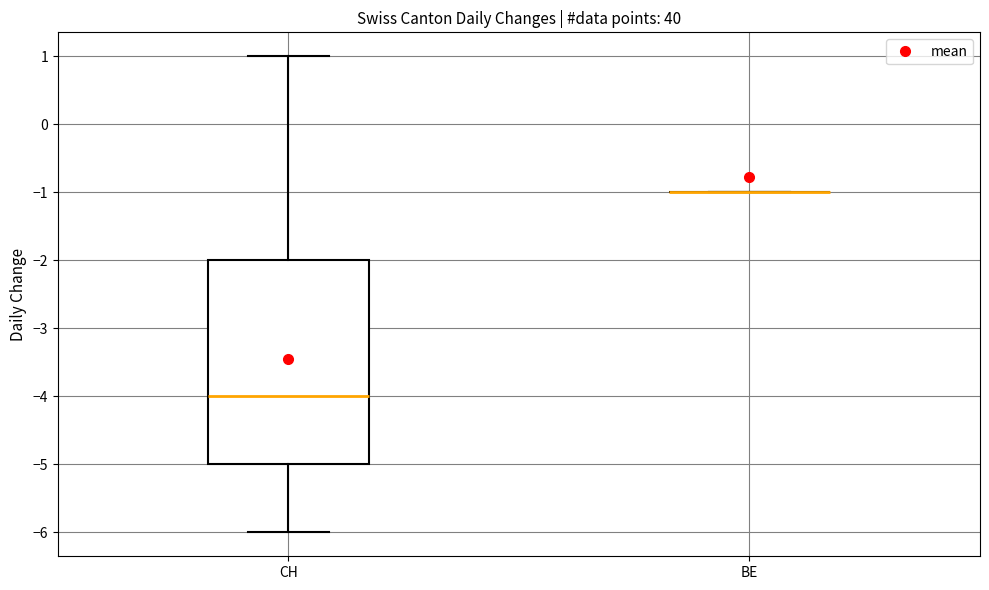

Which box is the tallest, from its lower edge to its upper edge?

CH